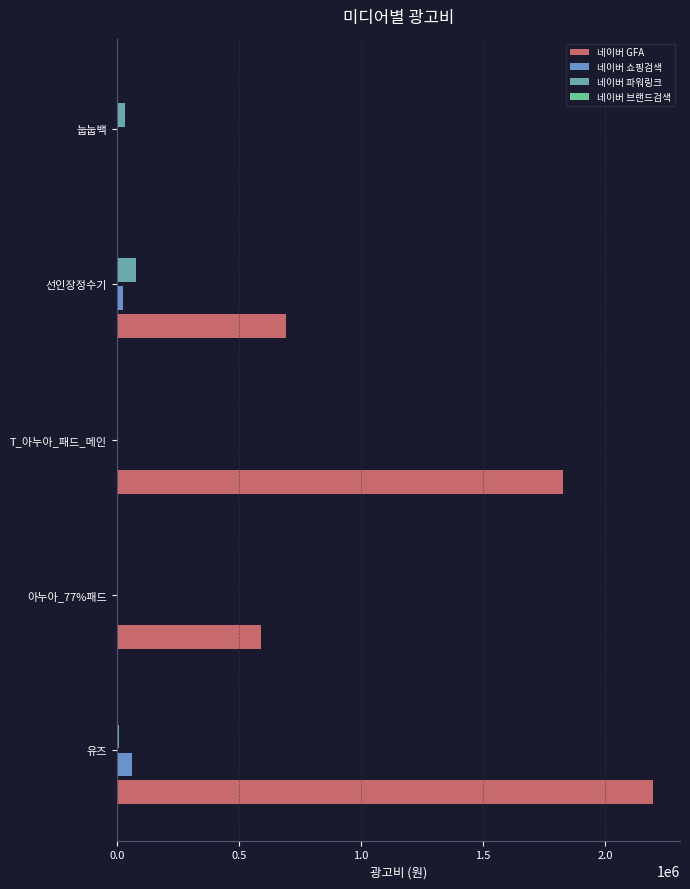

How many series are shown in this chart?

3